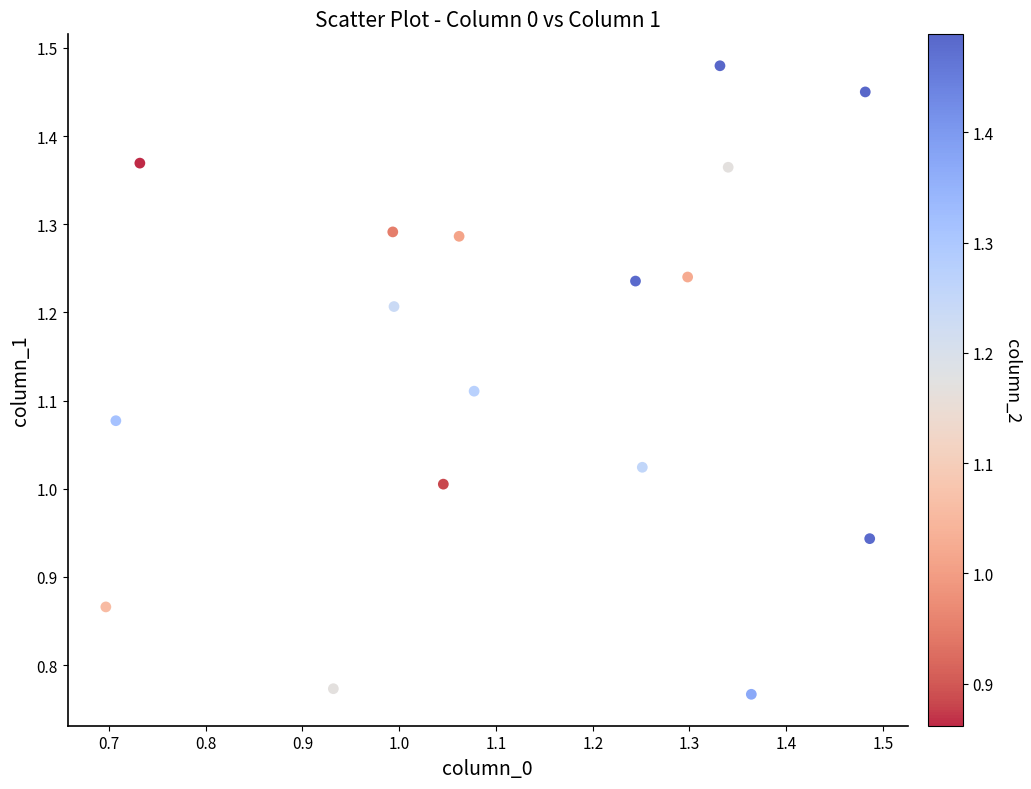

What is the range of Y values (max minus min)?

0.7